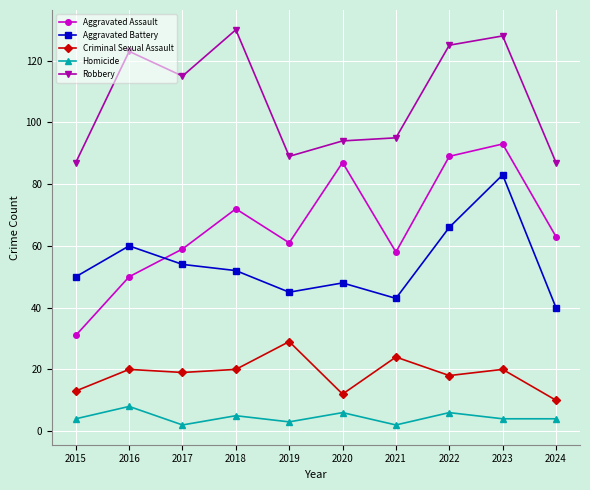

Which series changed the most between 2020 and 2024?

Aggravated Assault